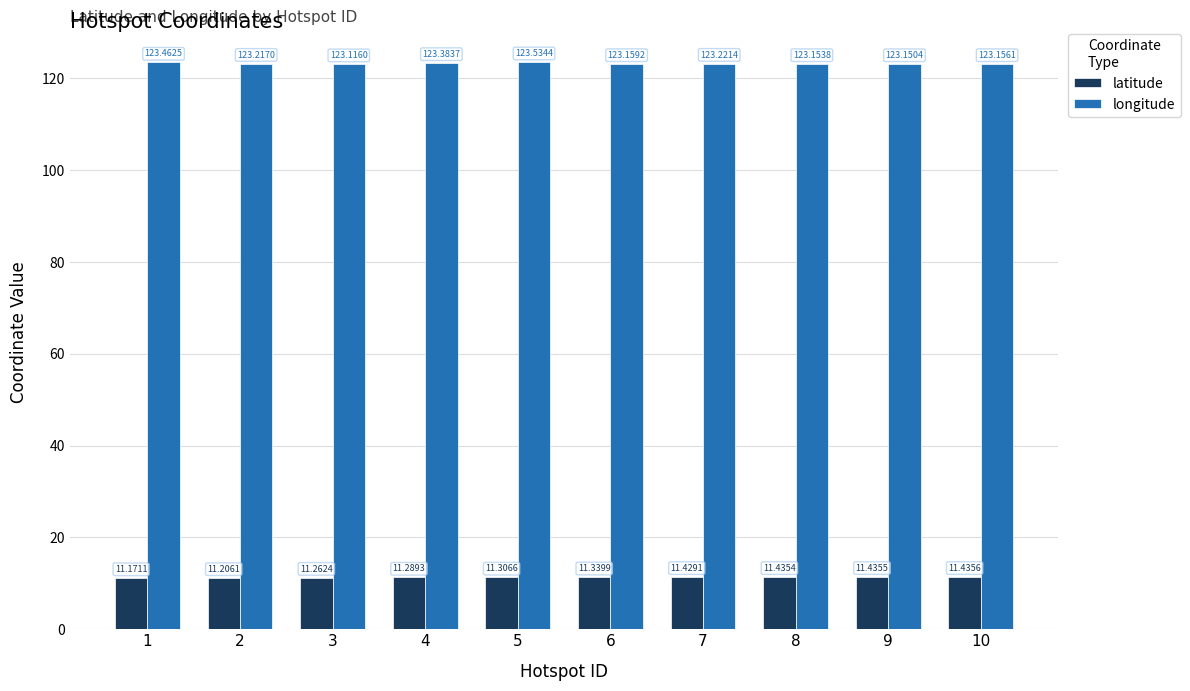

What is the maximum value shown in the chart?

123.5